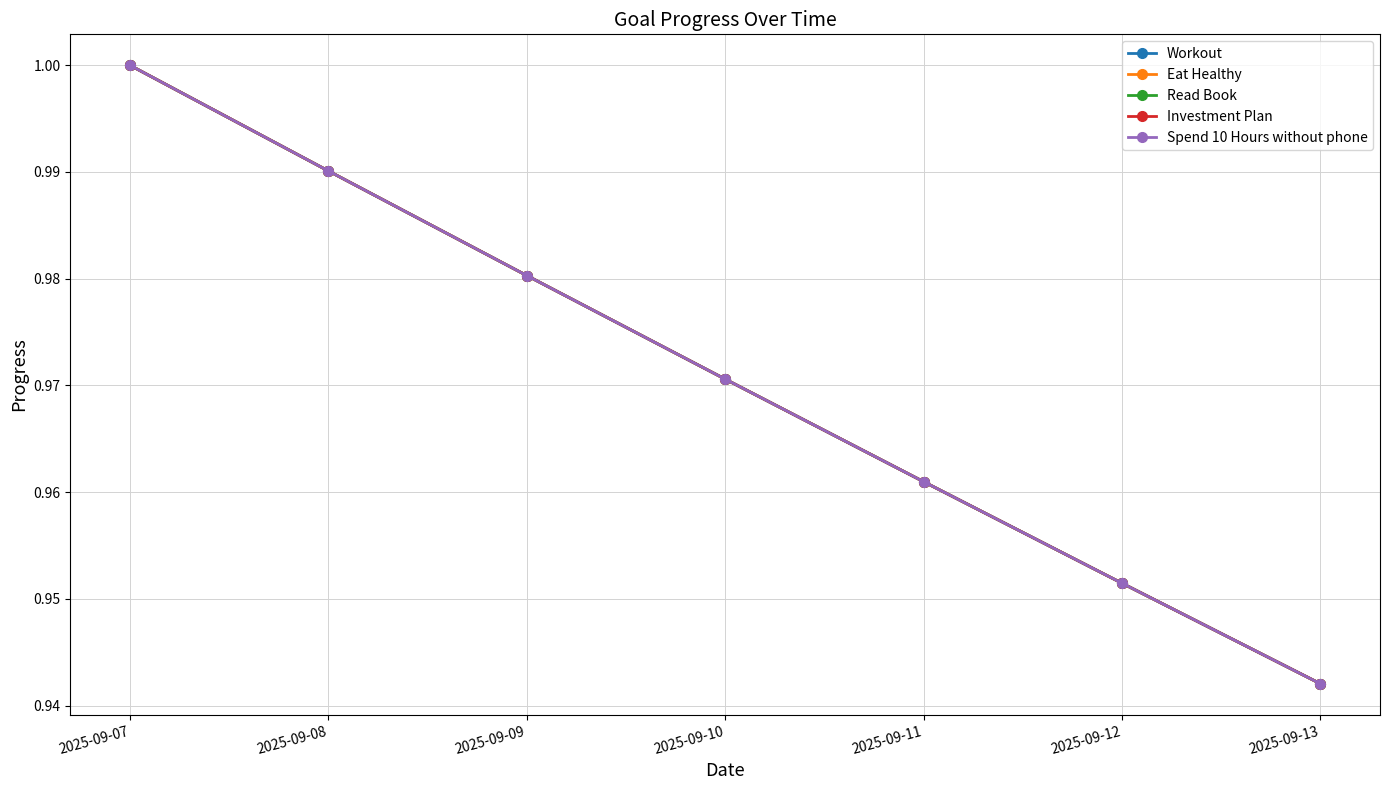

Where is Read Book nearest to the value 0?

2025-09-13